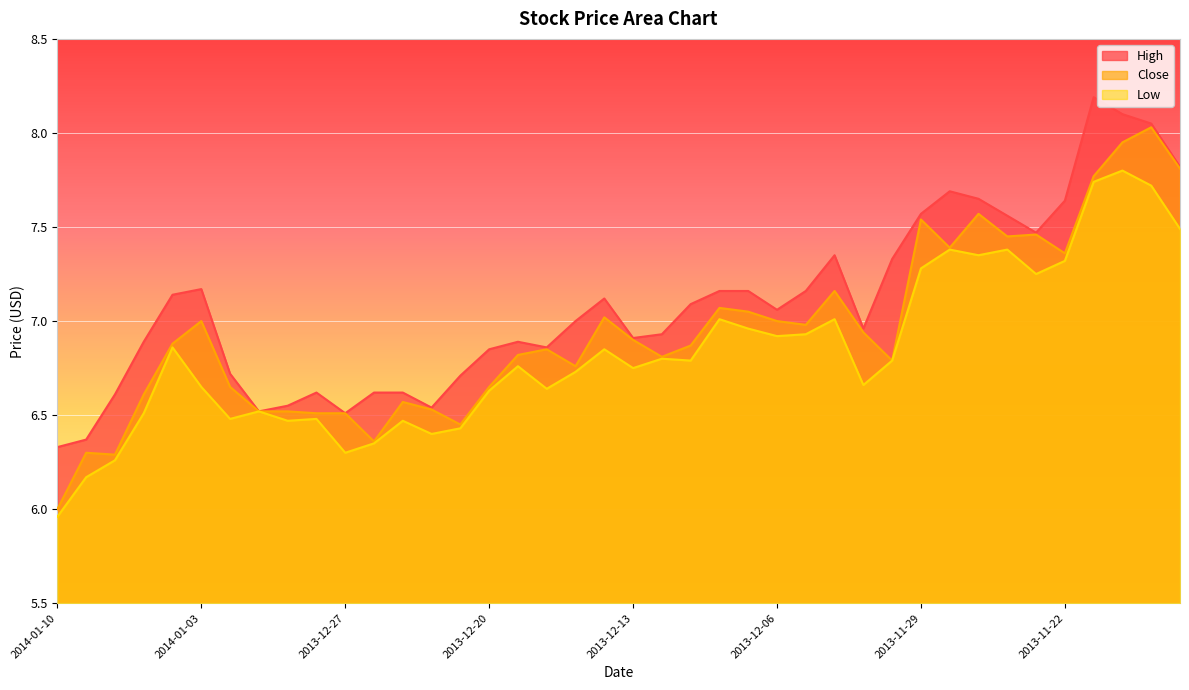

The value of High at 2013-11-20 is 8.1. True or false?

True